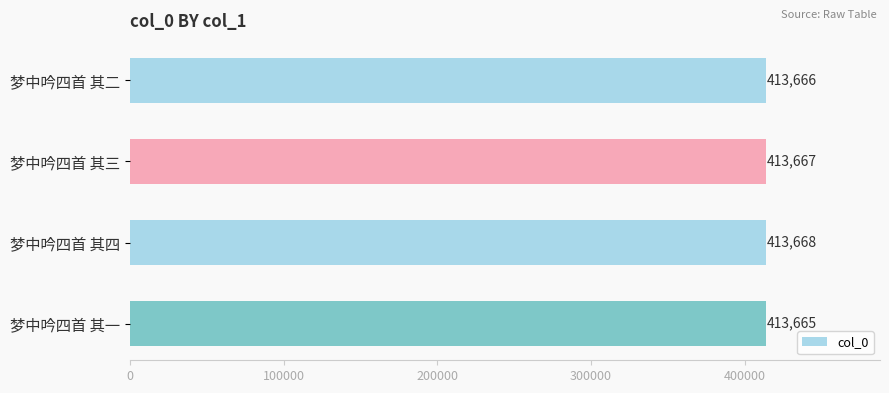

Are the bars horizontal?

Yes